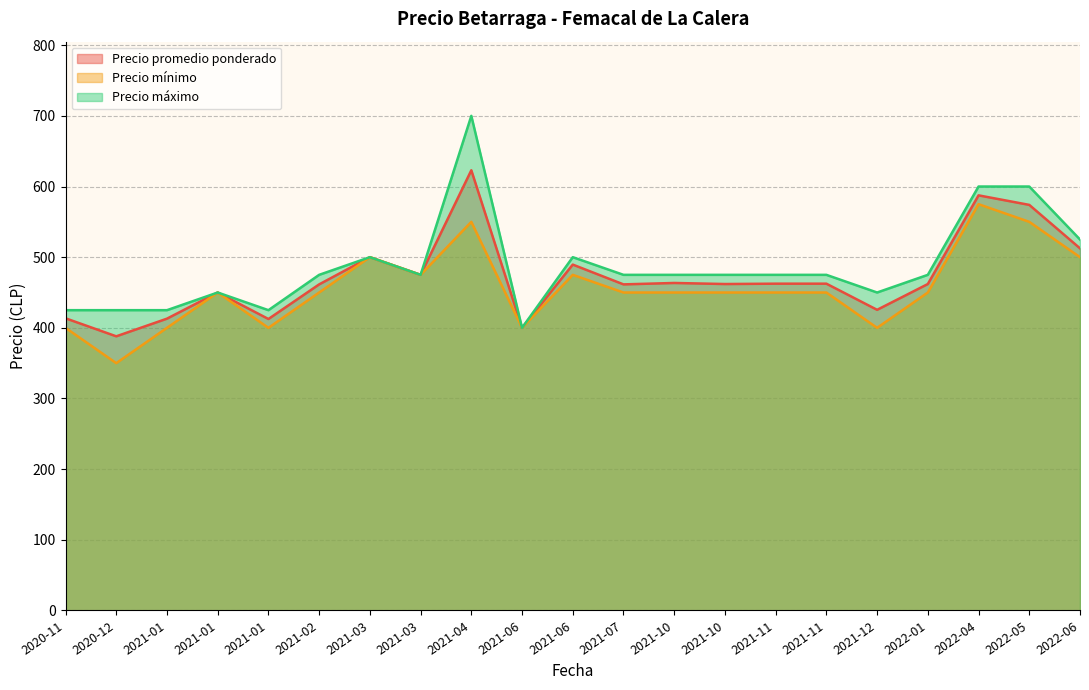

True or false: Precio promedio ponderado and Precio mínimo cross at least once.

False